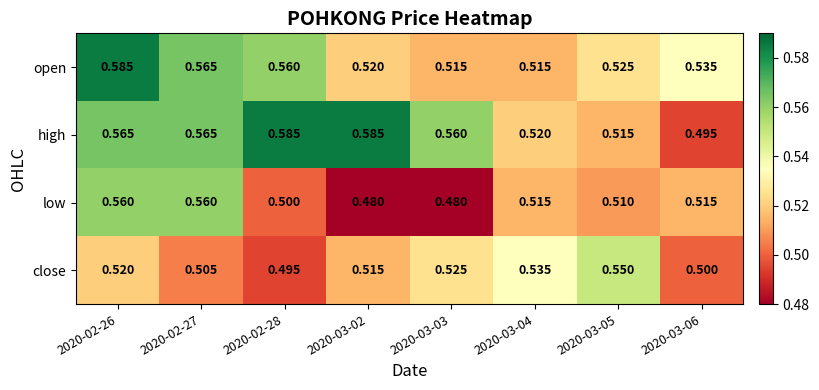

Which series changed the most between 2020-03-05 and 2020-03-06?

close